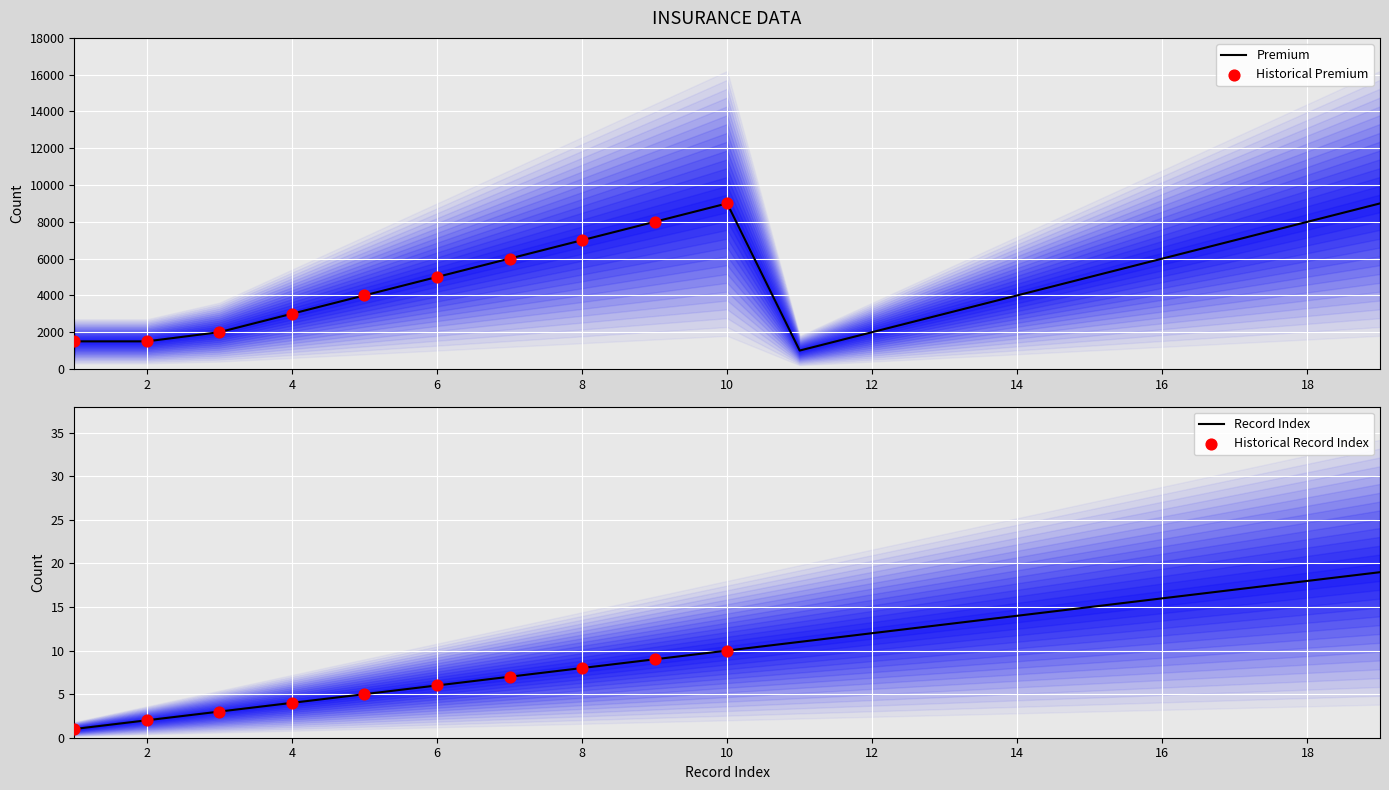

Is the value of col_8 at 2 greater than the value of col_6 at 6?

No